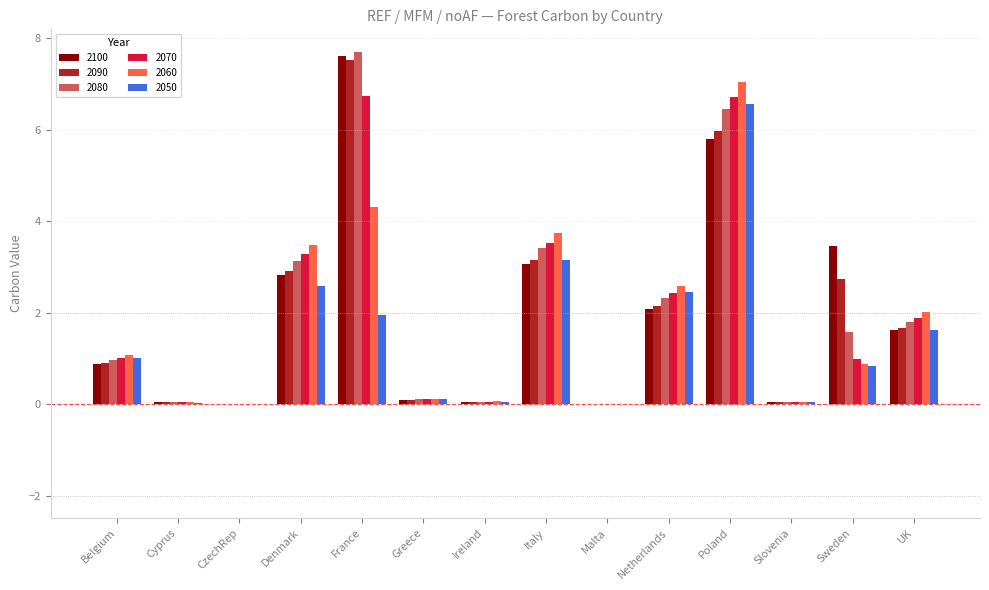

What is the sum of the 2070 values at CzechRep and Sweden?

1.0